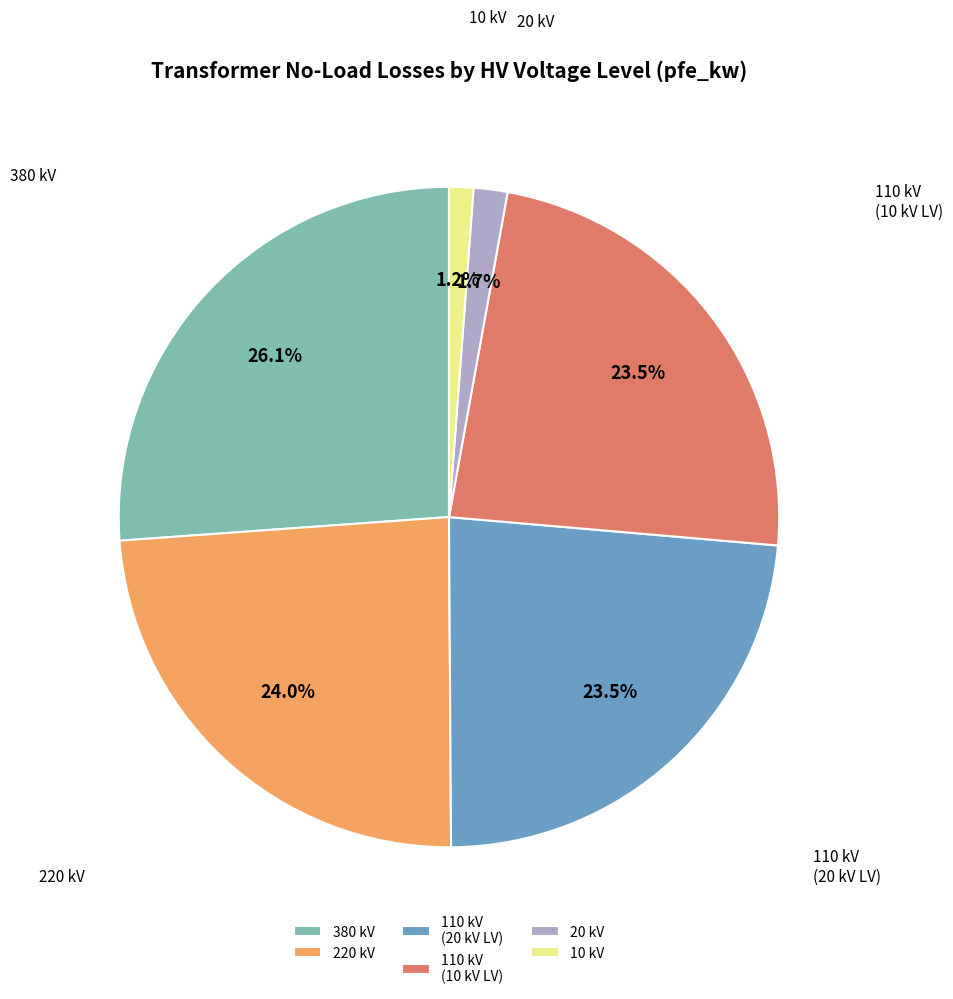

How much of the chart is everything except 110 kV (10 kV LV)?

76.5%